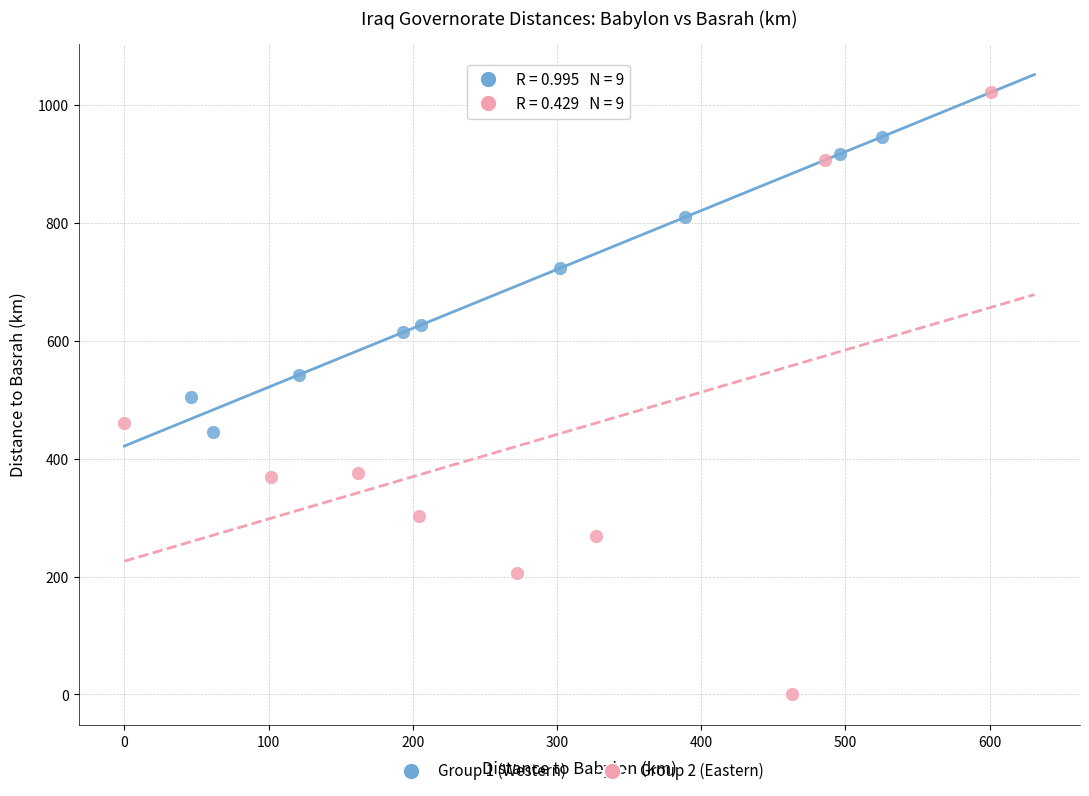

Which series reaches the maximum Y coordinate?

Group 2 (Eastern)